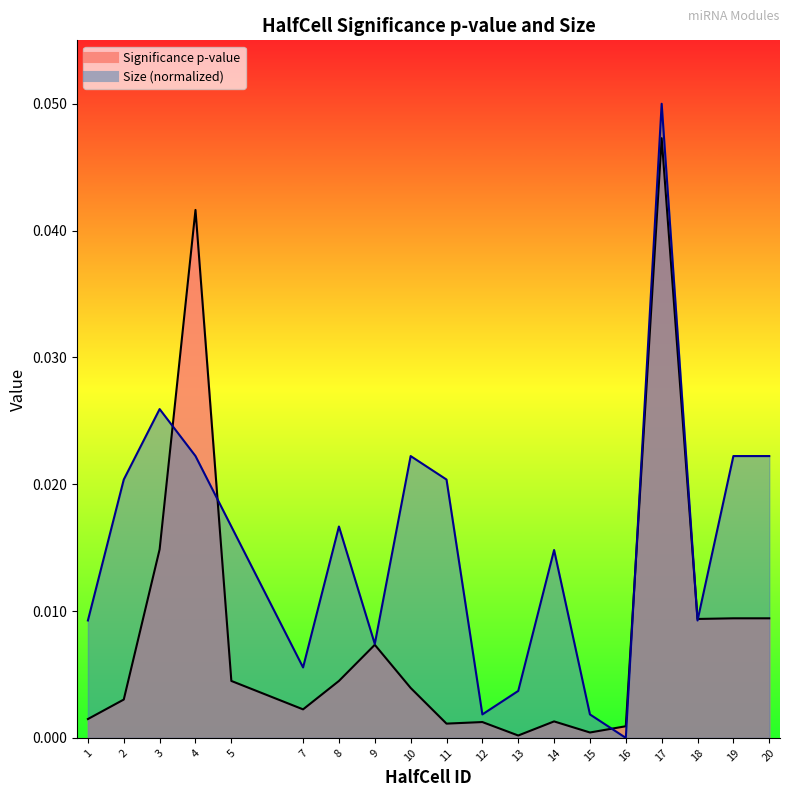

Where is Size nearest to the value 0?

16